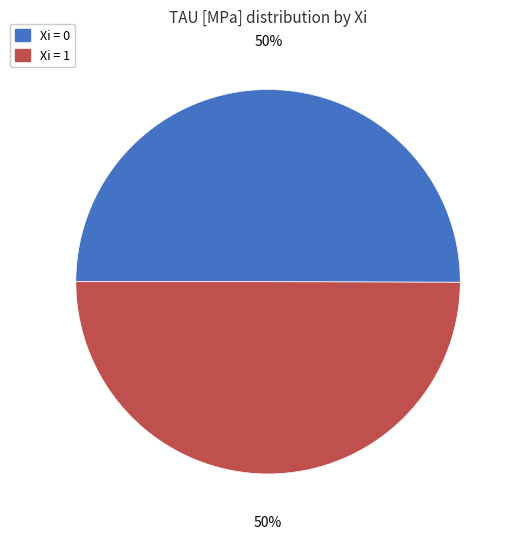

Count the number of slices in the pie.

2